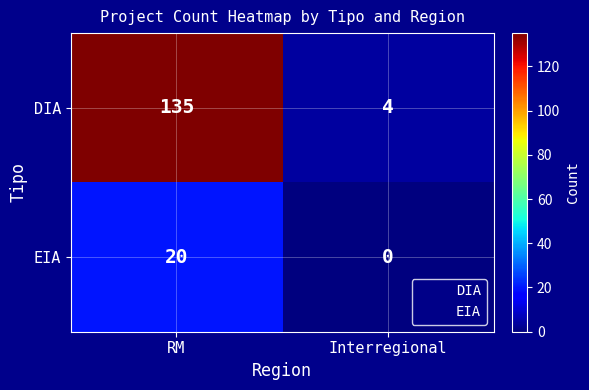

Reading left to right, extract all data points from this chart.

DIA: 135	4
EIA: 20	0